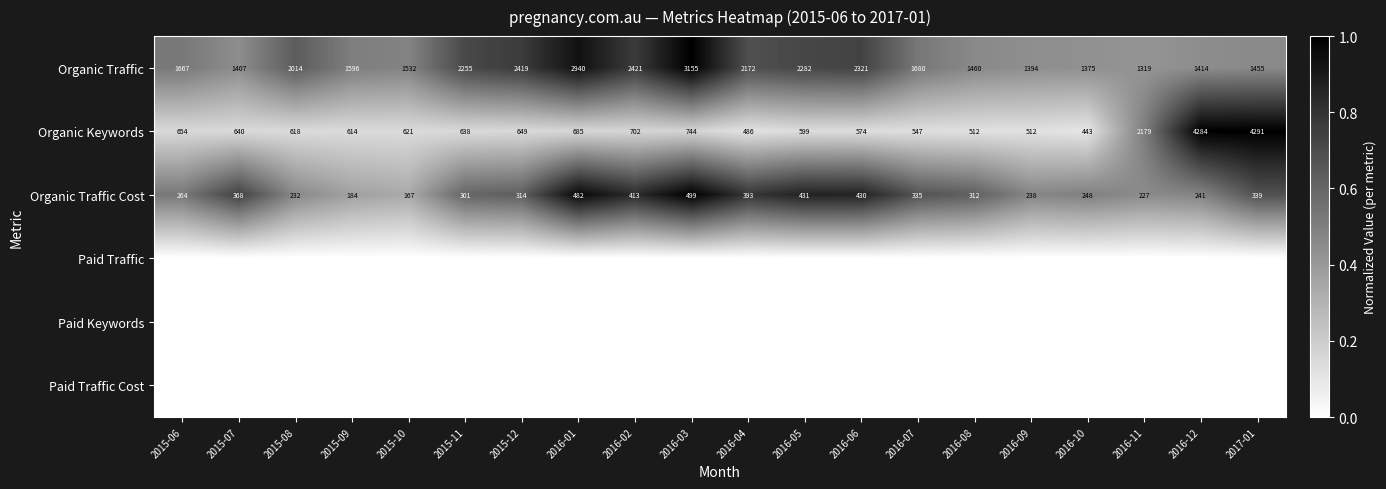

What is the greatest value displayed?

1.0